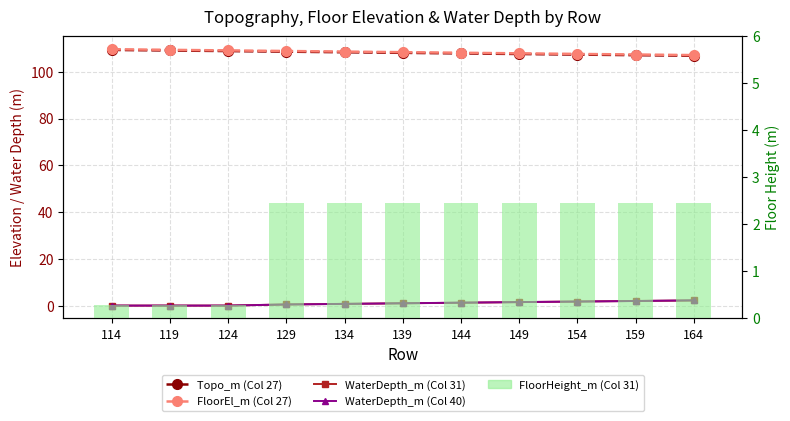

What is the total value across all series at 119?

218.8